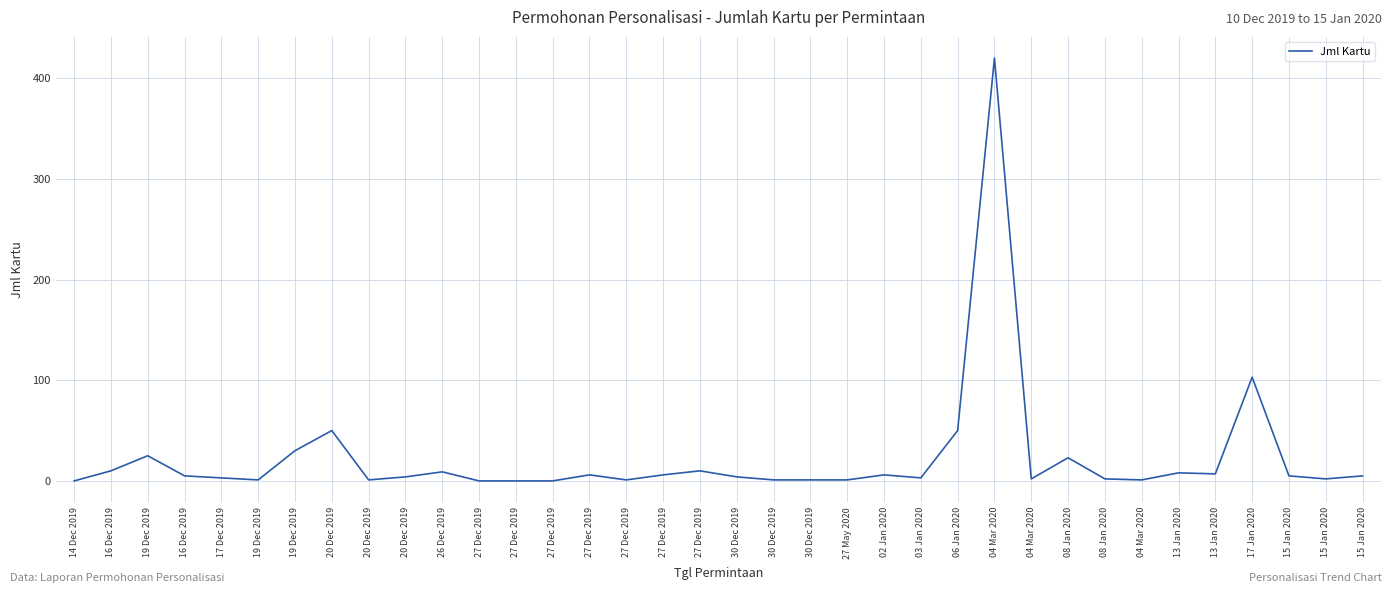

Which category has the lowest value across all series?

14 Dec 2019